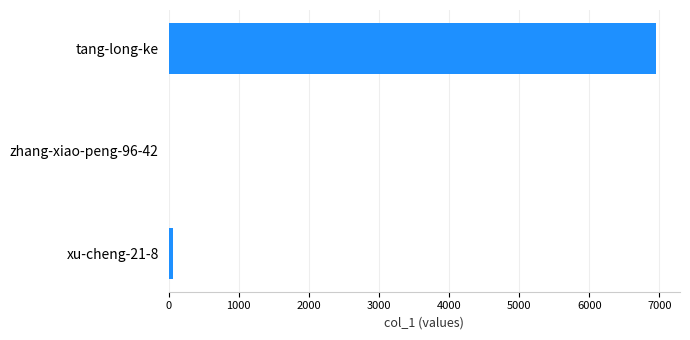

Which has a higher value, xu-cheng-21-8 or tang-long-ke?

tang-long-ke